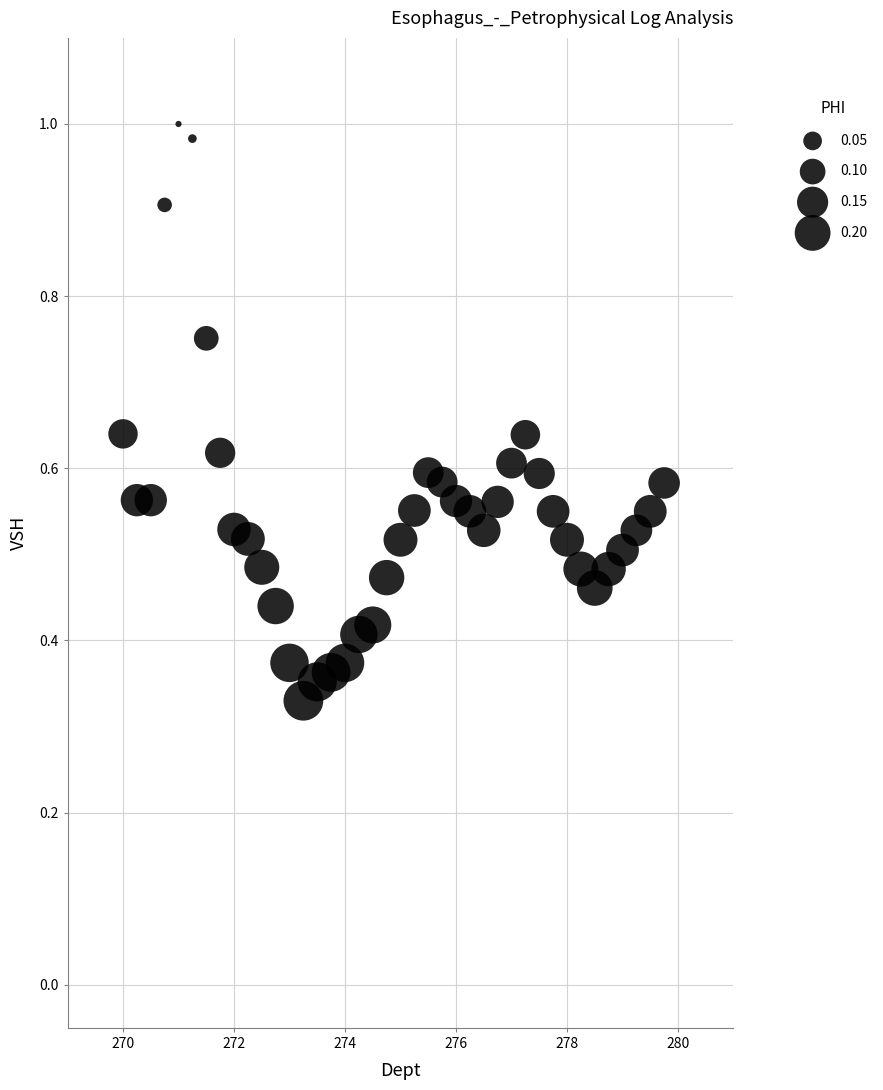

What is the range of X values (max minus min)?

9.8